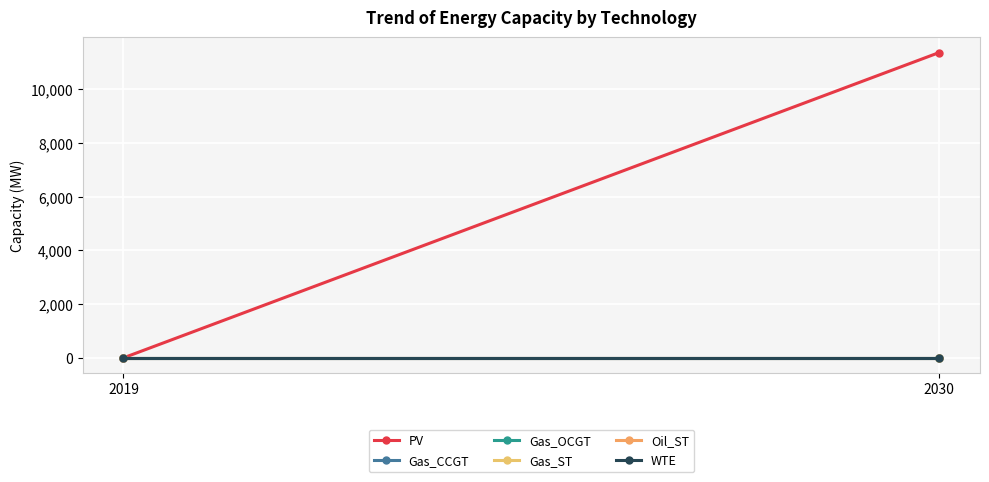

Which label corresponds to the smallest value in the chart?

2019